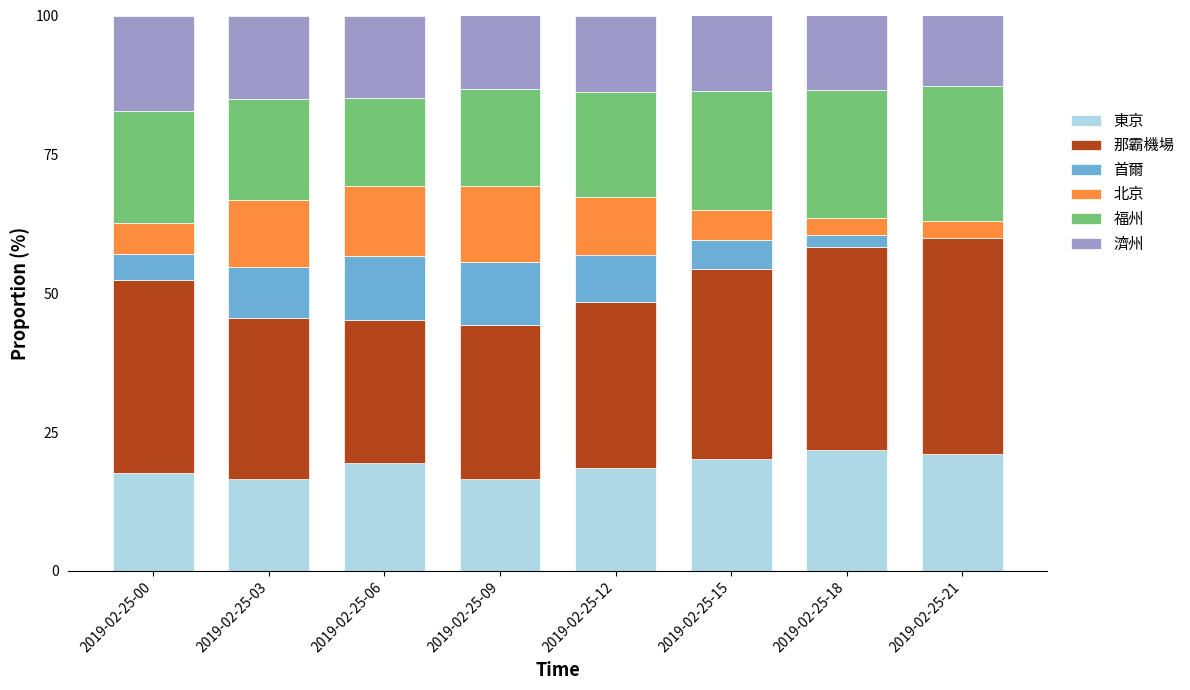

Count the number of data series in this chart.

6